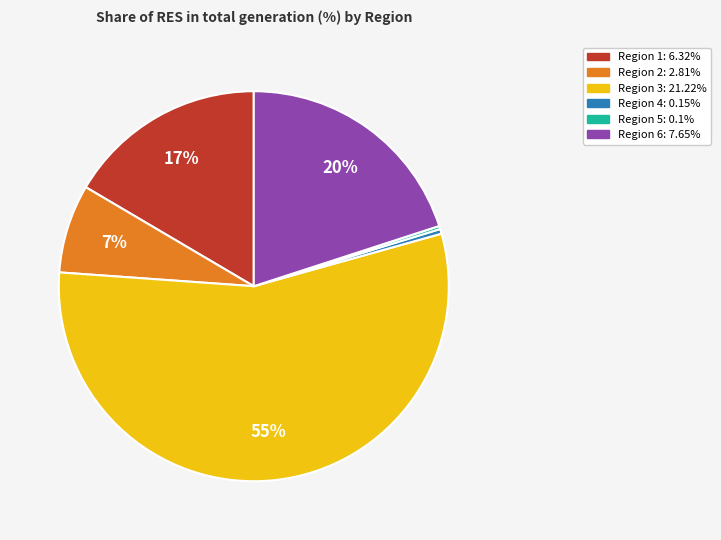

To the nearest percent, what is the average slice percentage?

17%